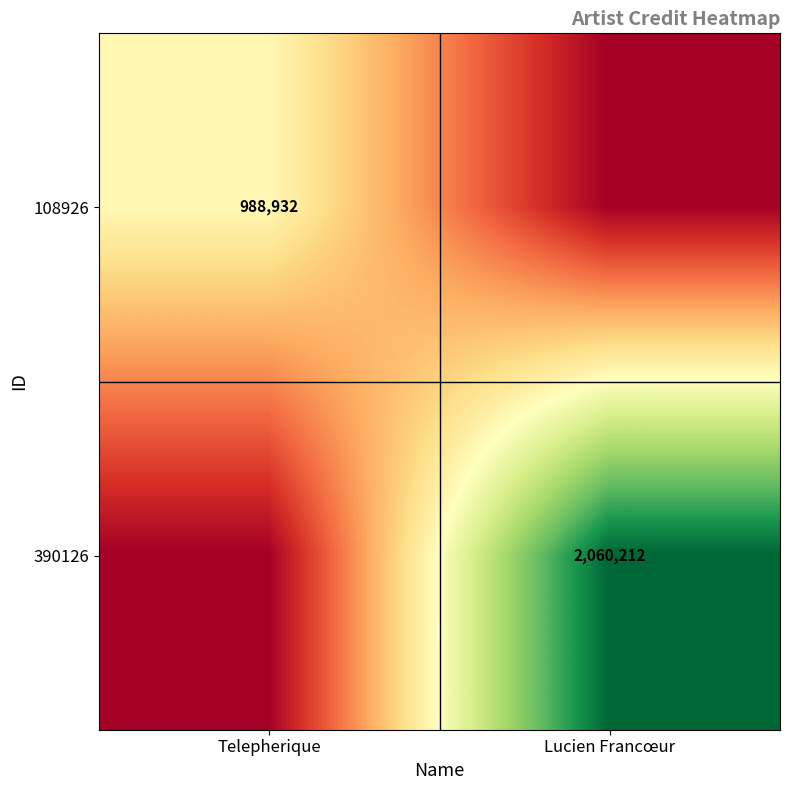

The 108926 series shows 1369249 at Telepherique. True or false?

False